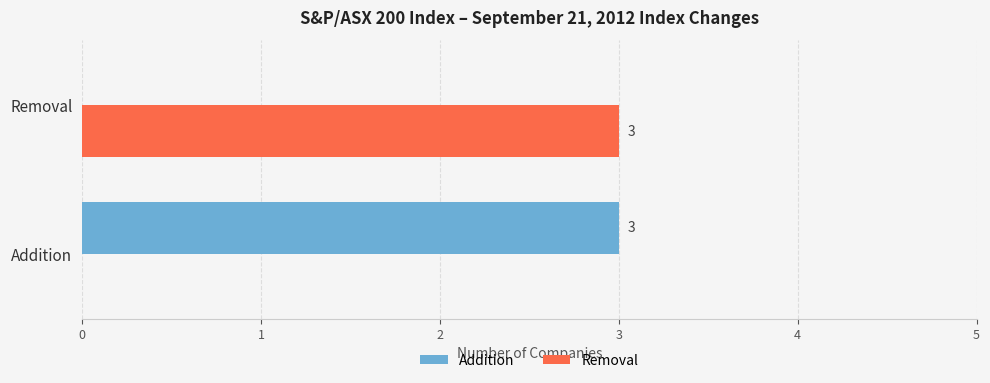

What is the total value across all series at Removal?

3